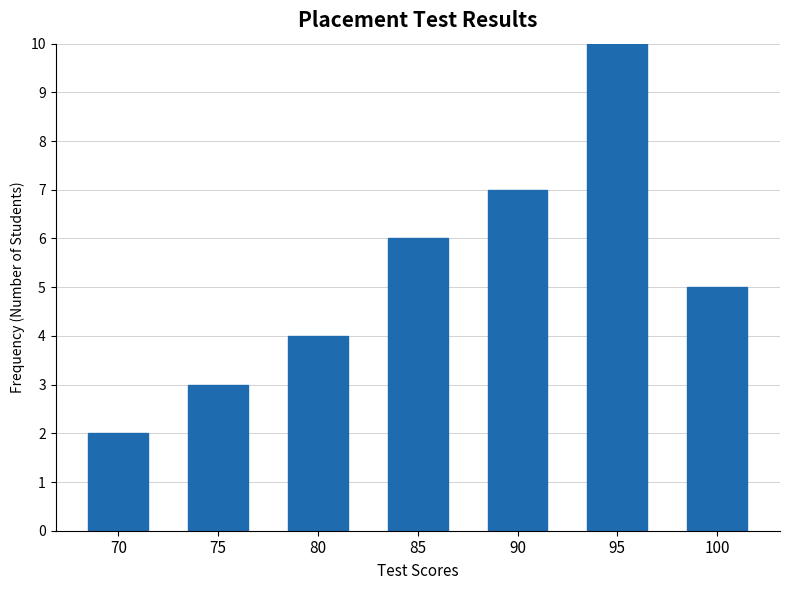

Reading right to left, transcribe all the data shown in this chart.

5	10	7	6	4	3	2